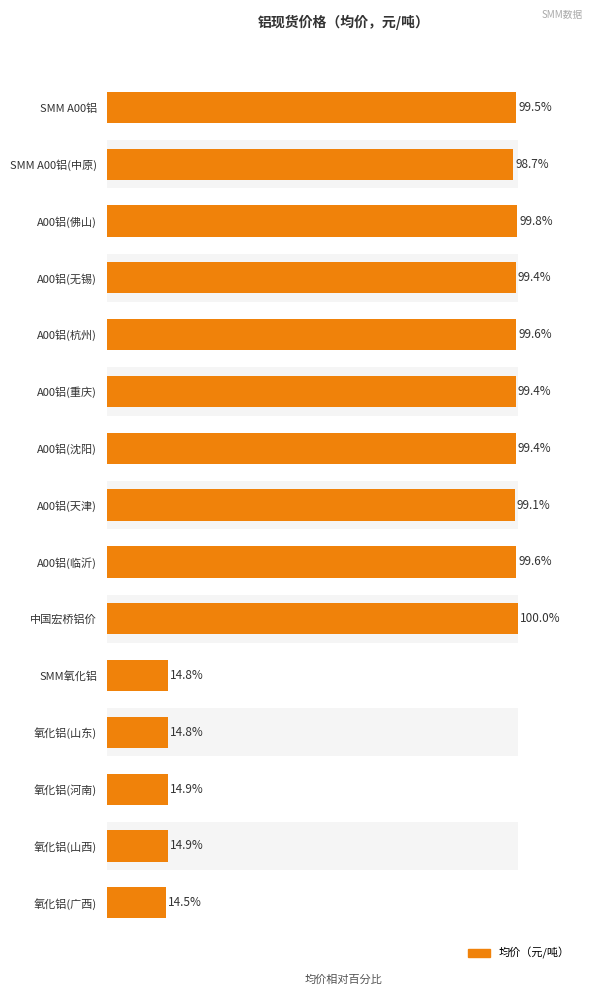

What is the difference between the values at 氧化铝(河南) and A00铝(沈阳)?

84.5